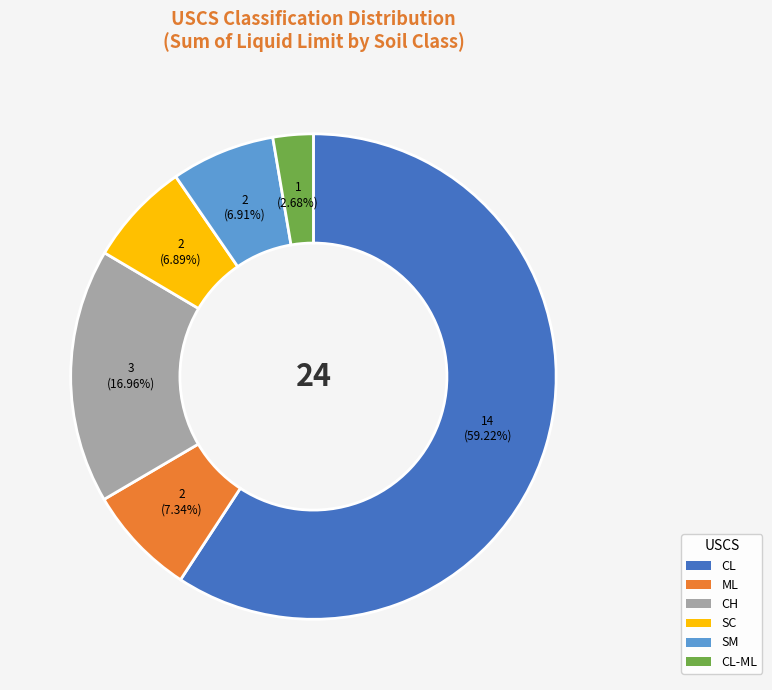

True or false: ML accounts for 32% of the total.

False